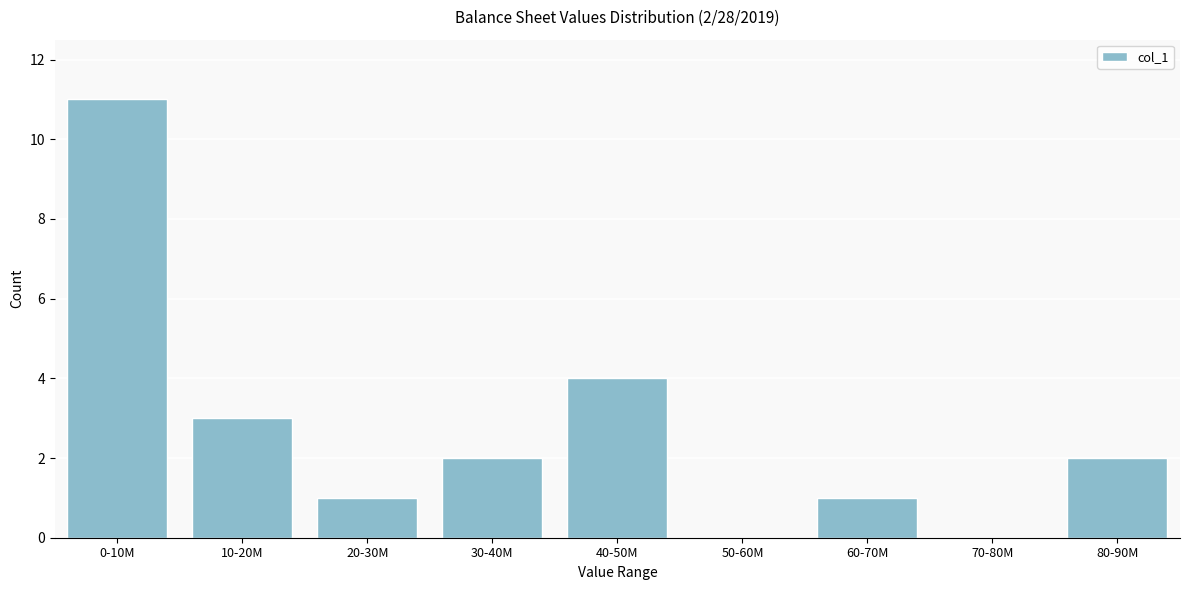

Reading right to left, transcribe all the data shown in this chart.

80-90M=2	70-80M=0	60-70M=1	50-60M=0	40-50M=4	30-40M=2	20-30M=1	10-20M=3	0-10M=11